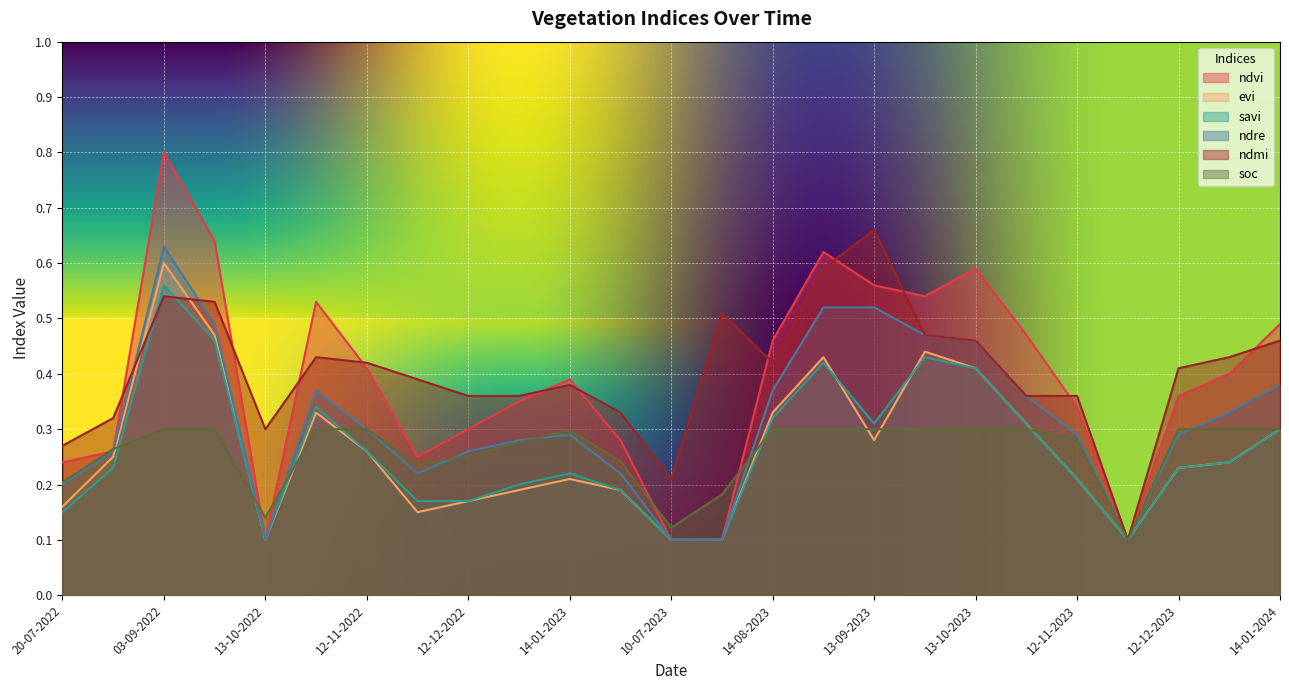

What are all the series names shown in the legend?

ndvi, evi, savi, ndre, ndmi, soc